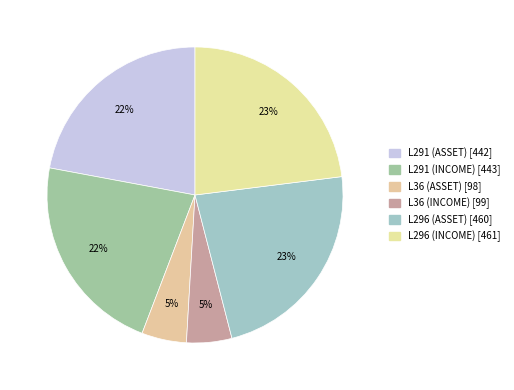

Is it true that L36 (ASSET) is 1% of the pie?

False